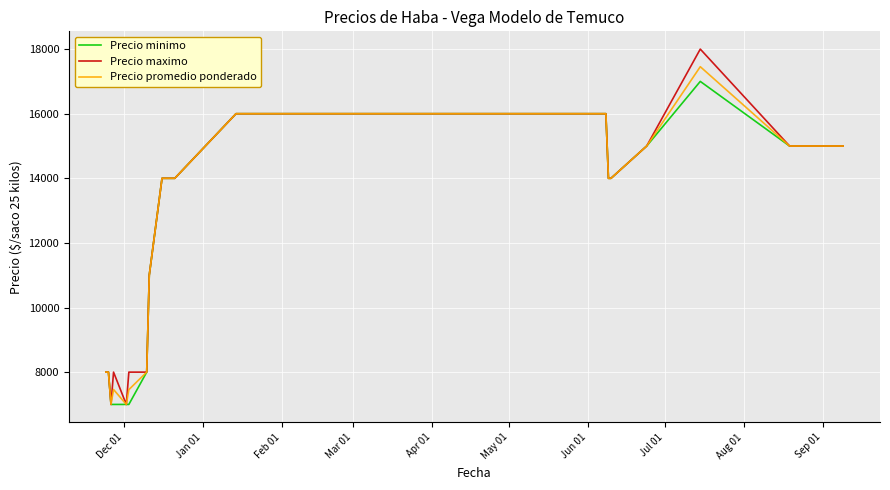

True or false: Precio minimo has a value of 5302 at Aug 01.

False